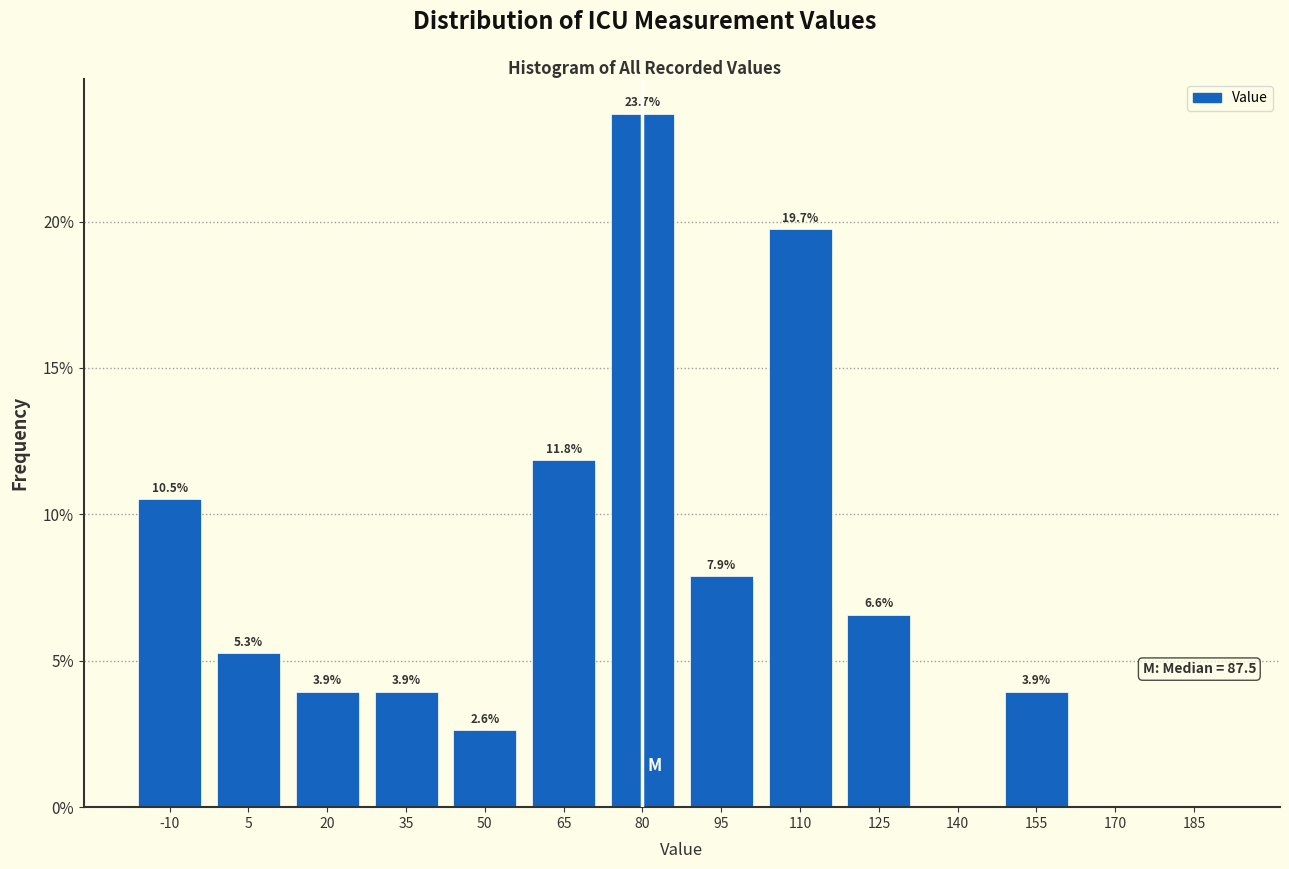

Reading left to right, extract all data points from this chart.

-10=10.5	5=5.3	20=3.9	35=3.9	50=2.6	65=11.8	80=23.7	95=7.9	110=19.7	125=6.6	140=0.0	155=3.9	170=0.0	185=0.0